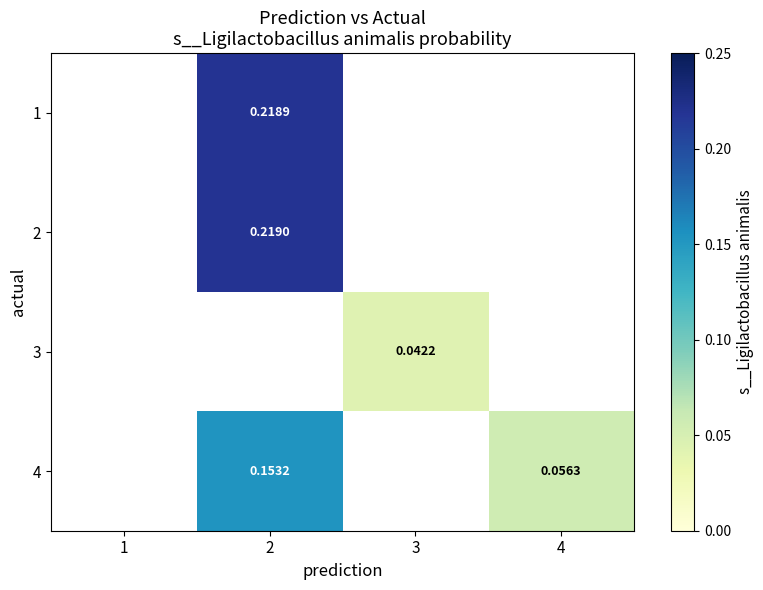

Is the value of 2 at 2 greater than the value of 4 at 4?

Yes